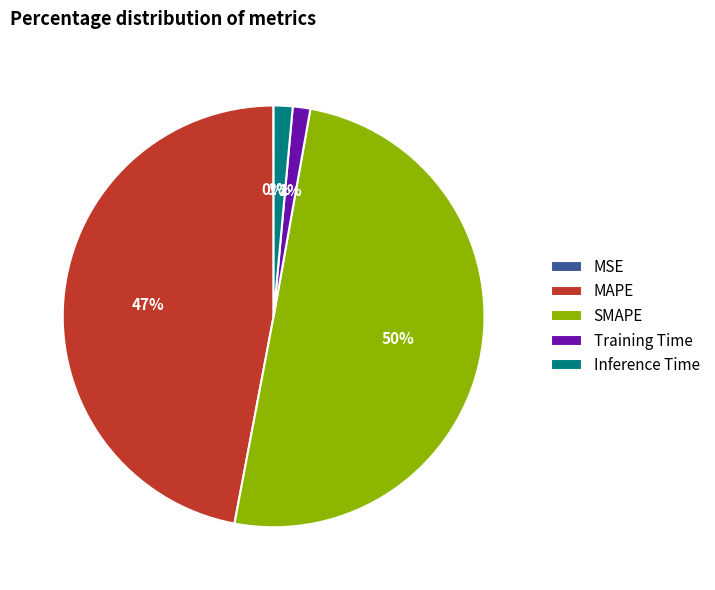

What is the majority slice?

SMAPE